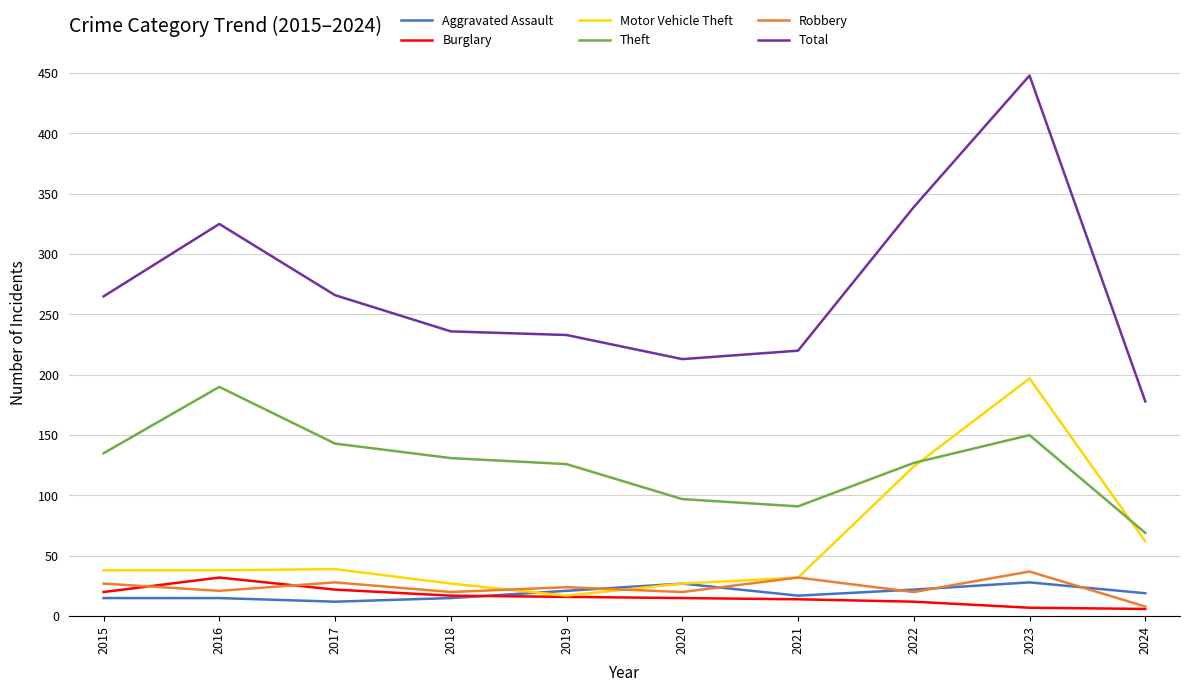

Which series has the largest total across all categories?

Total